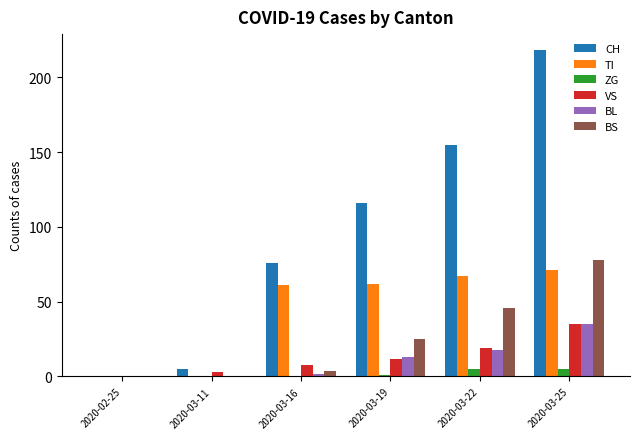

Is the value of BS at 2020-03-22 greater than the value of CH at 2020-03-16?

No